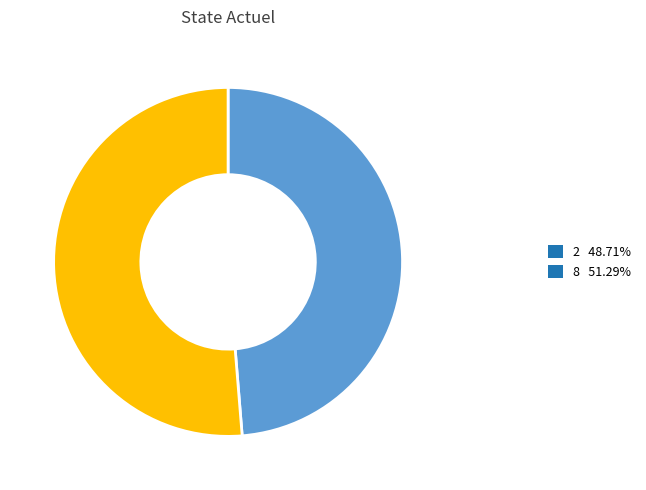

How many slices are in this pie chart?

2